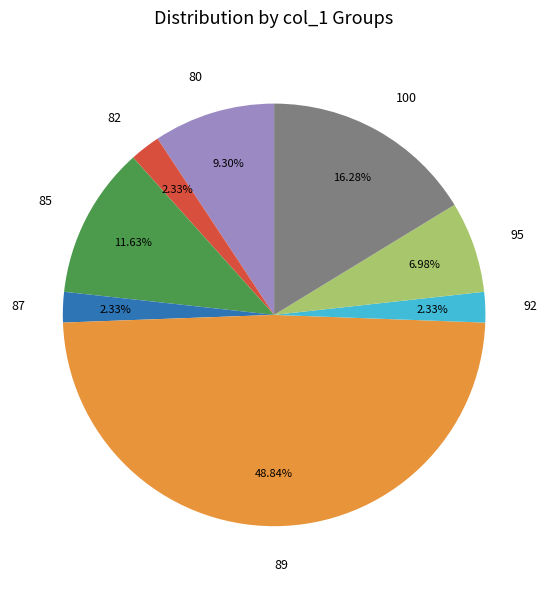

Does any single category account for the majority?

No